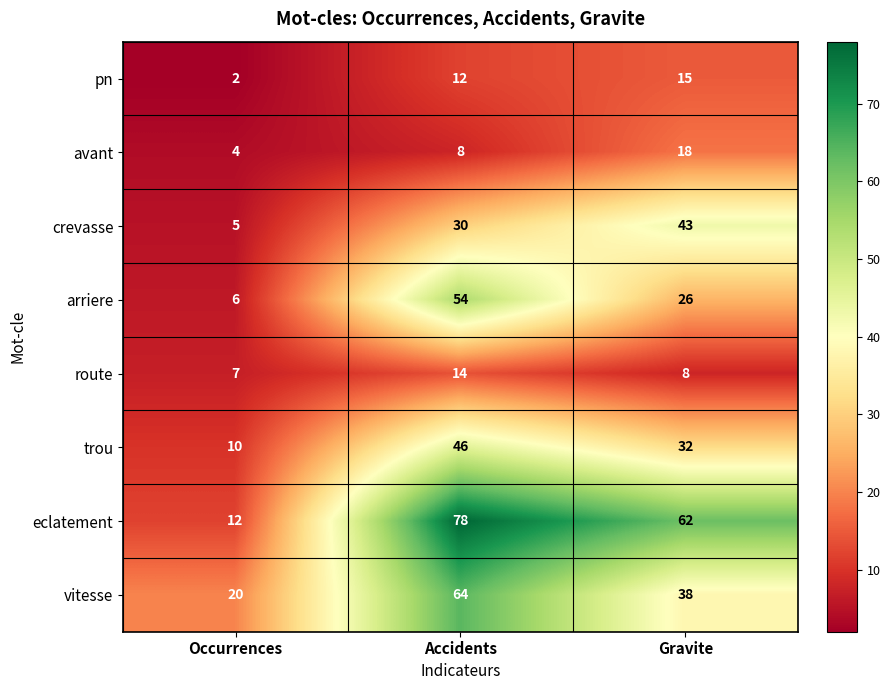

Where is eclatement nearest to the value 45?

Gravite